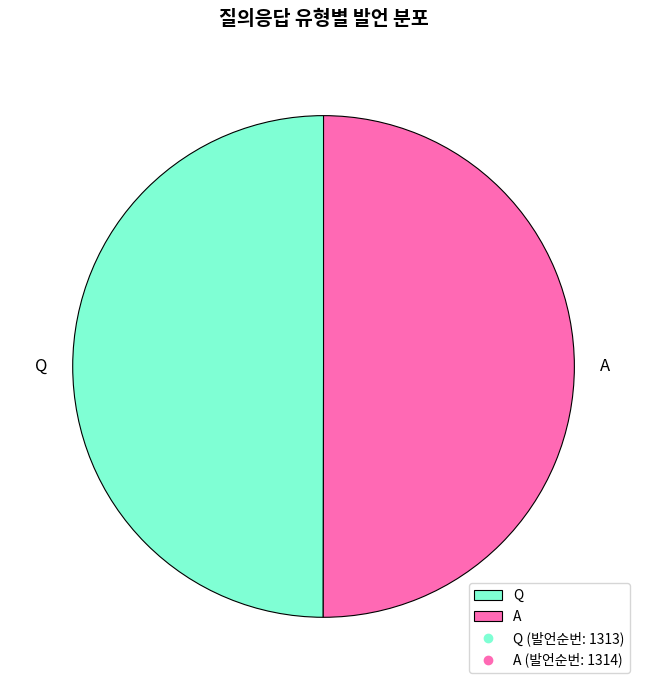

Do Q and A together represent more than half of the pie?

Yes